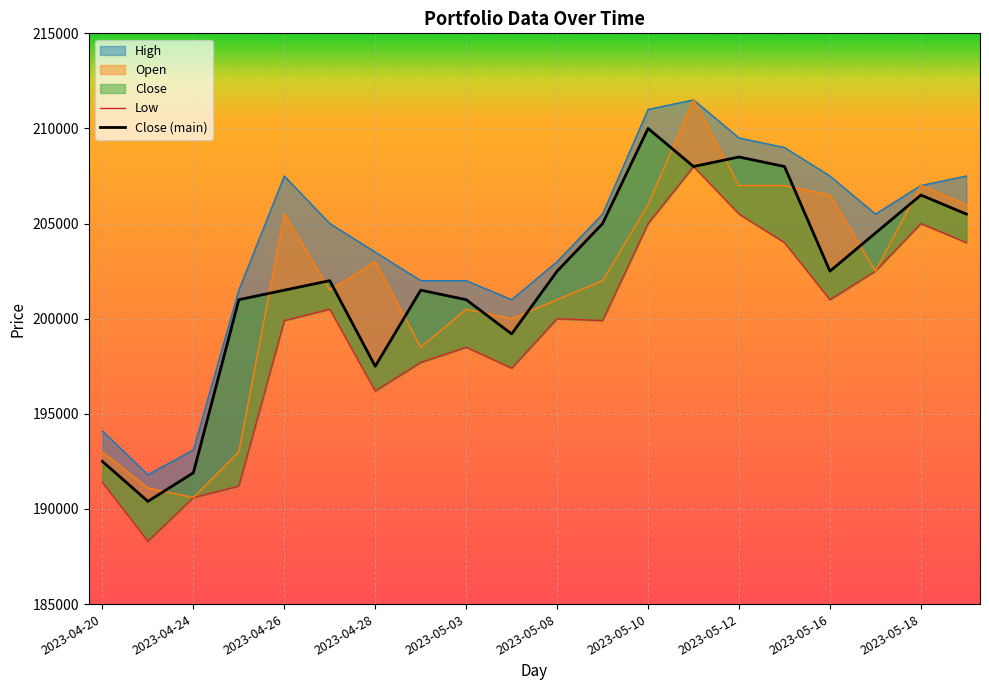

True or false: Close and High cross at least once.

False